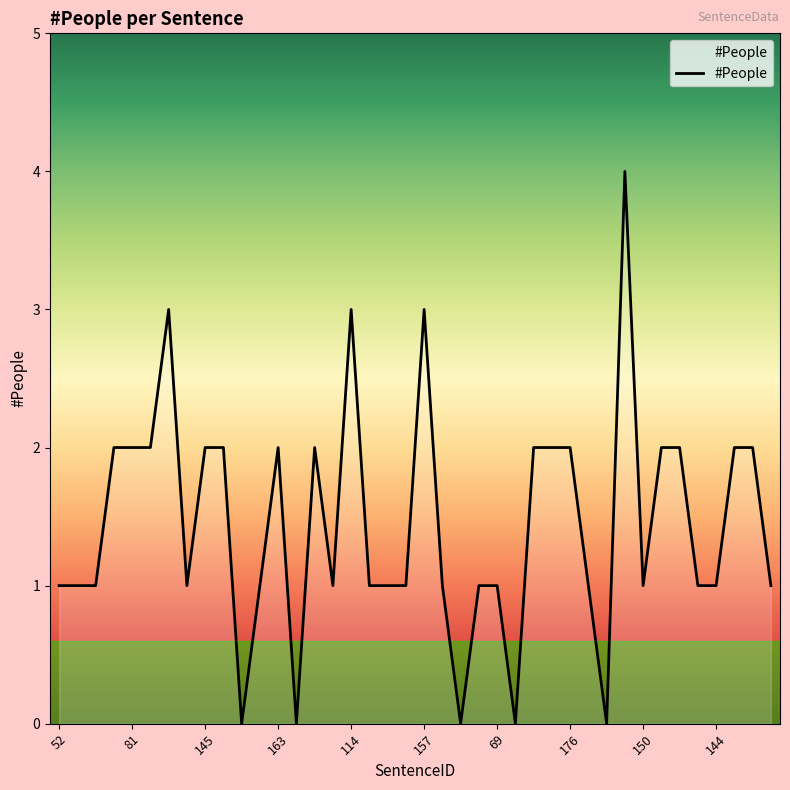

What is the difference between the maximum and minimum values?

4